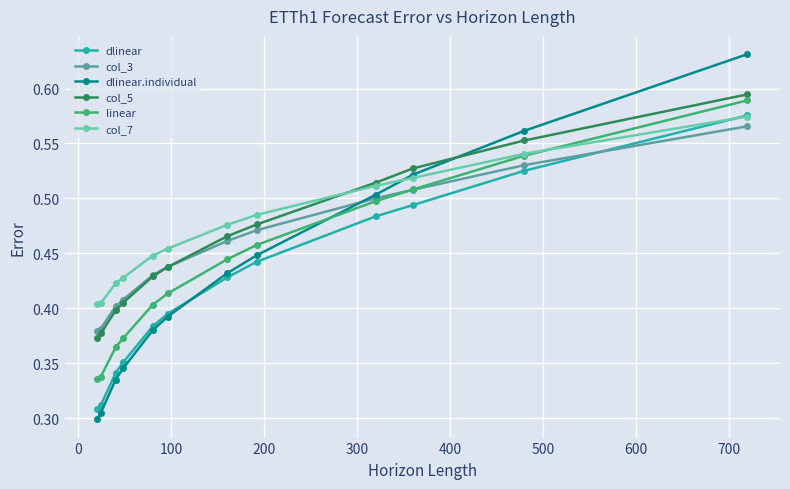

How many intersections are there between dlinear and col_7?

1